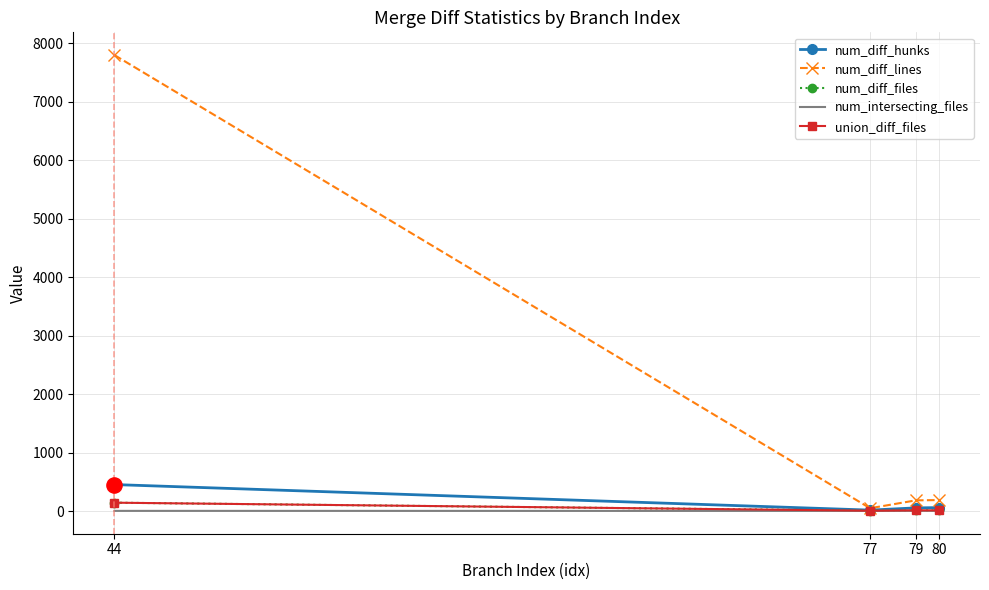

What are all the series names shown in the legend?

num_diff_hunks, num_diff_lines, num_diff_files, num_intersecting_files, union_diff_files